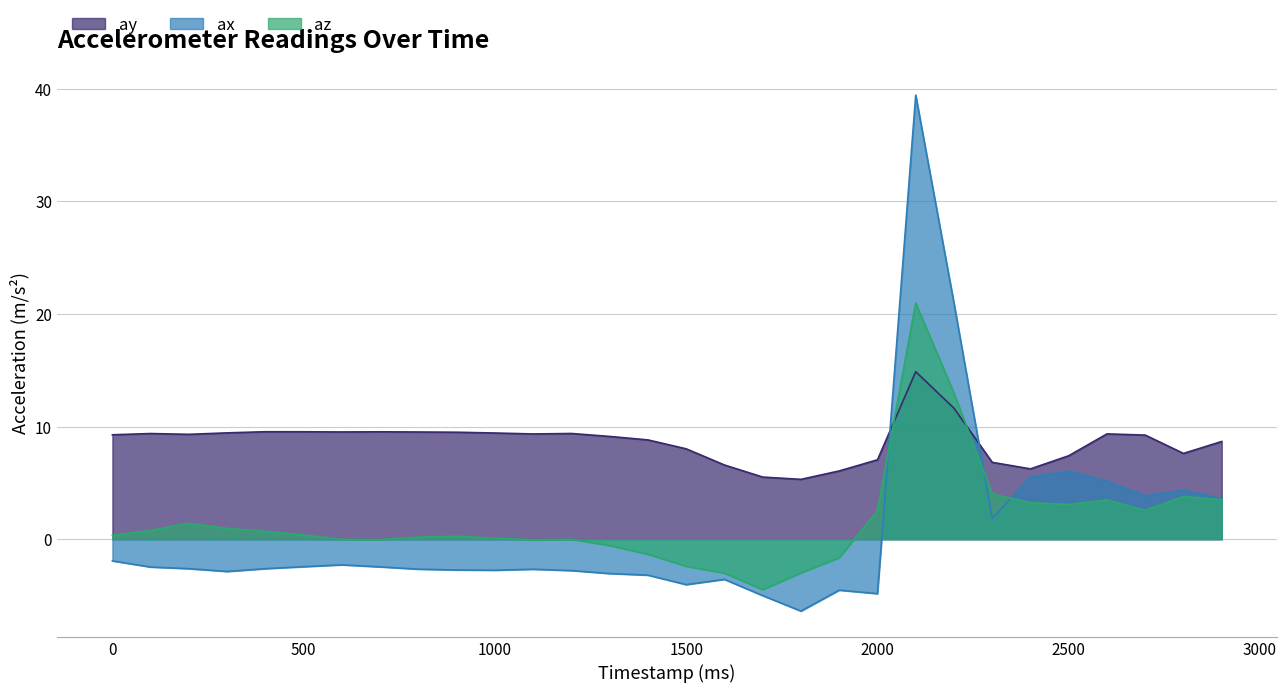

Reading right to left, extract all data points from this chart.

ay: 8.7	7.6	9.2	9.4	7.4	6.2	6.8	11.6	14.9	7.1	6.1	5.3	5.5	6.6	8.0	8.8	9.1	9.4	9.3	9.4	9.5	9.5	9.5	9.5	9.5	9.5	9.4	9.3	9.4	9.3
ax: 3.6	4.4	3.8	5.2	6.0	5.5	1.8	21.0	39.4	-4.8	-4.5	-6.4	-5.0	-3.6	-4.0	-3.2	-3.1	-2.8	-2.7	-2.8	-2.7	-2.7	-2.5	-2.3	-2.4	-2.6	-2.9	-2.6	-2.5	-1.9
az: 3.5	3.8	2.6	3.5	3.1	3.2	4.0	13.0	21.0	2.5	-1.7	-3.0	-4.5	-3.0	-2.4	-1.3	-0.6	-0.0	-0.1	0.1	0.3	0.2	-0.0	-0.0	0.4	0.7	1.0	1.4	0.8	0.3